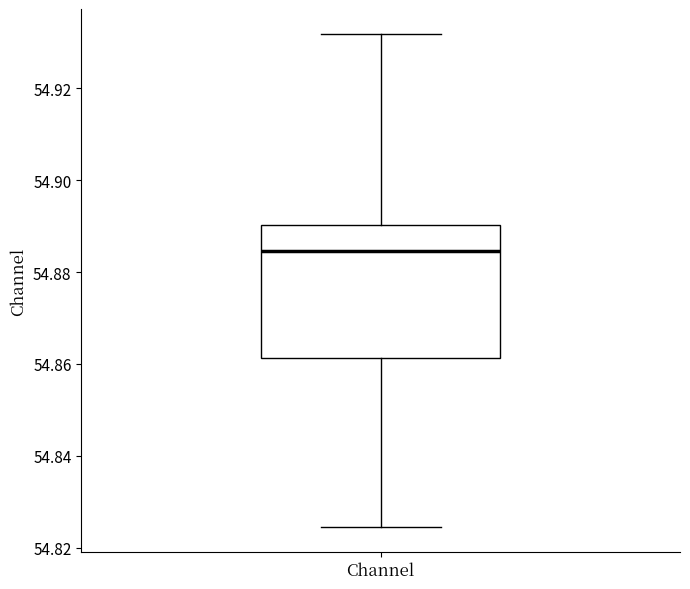

Read this box plot against the y-axis: the position of the median line, the range covered by the box, and the ends of both whiskers. The values are not printed on the chart, so give them approximately, as read against the axis.

median 54.884, box 54.862 to 54.890, whiskers 54.824 to 54.932